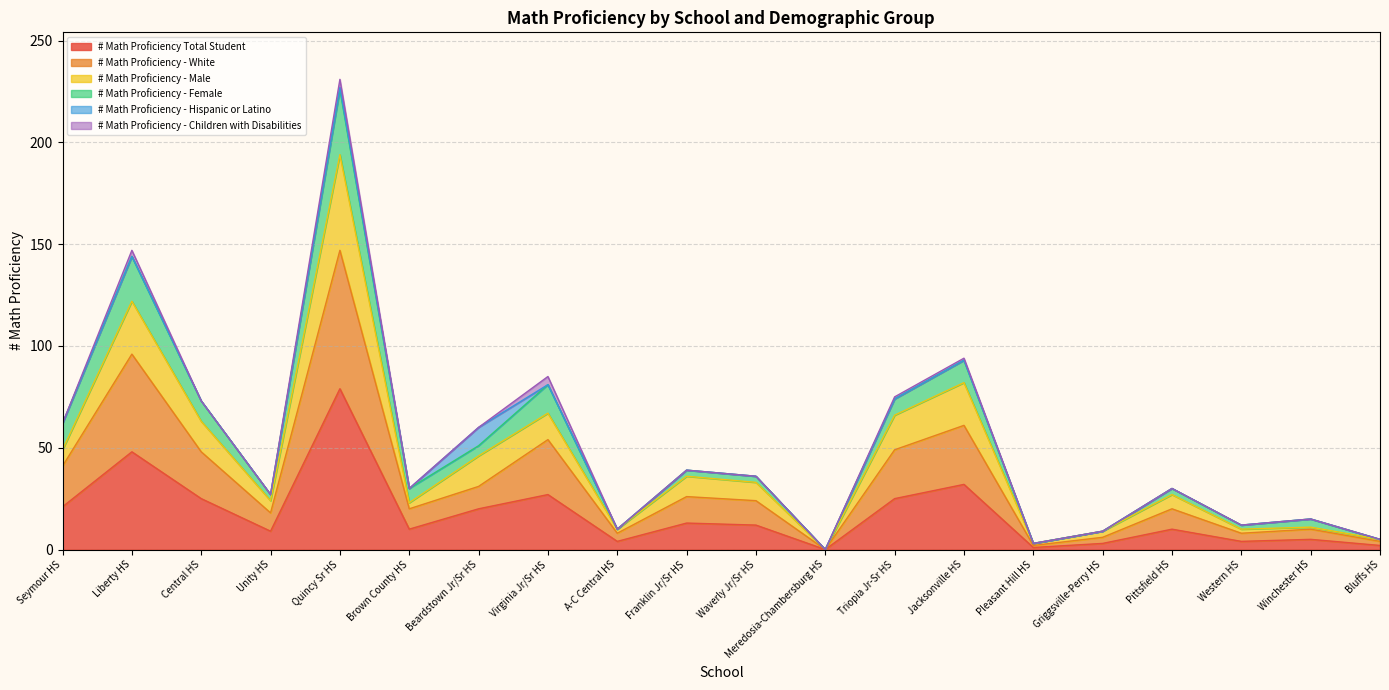

What is the maximum value for # Math Proficiency Total Student?

79